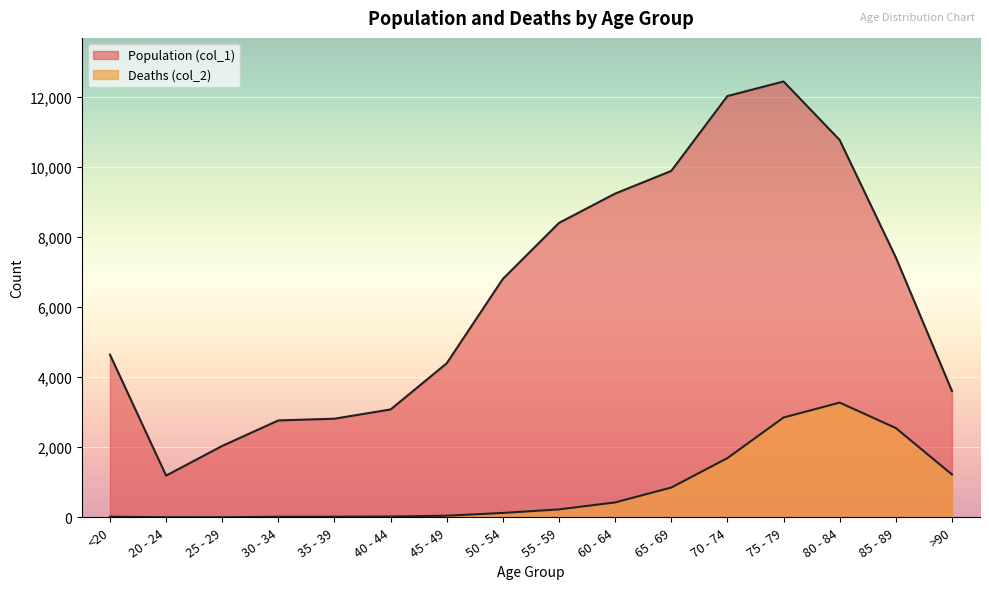

True or false: Deaths (col_2) and Population (col_1) cross at least once.

False